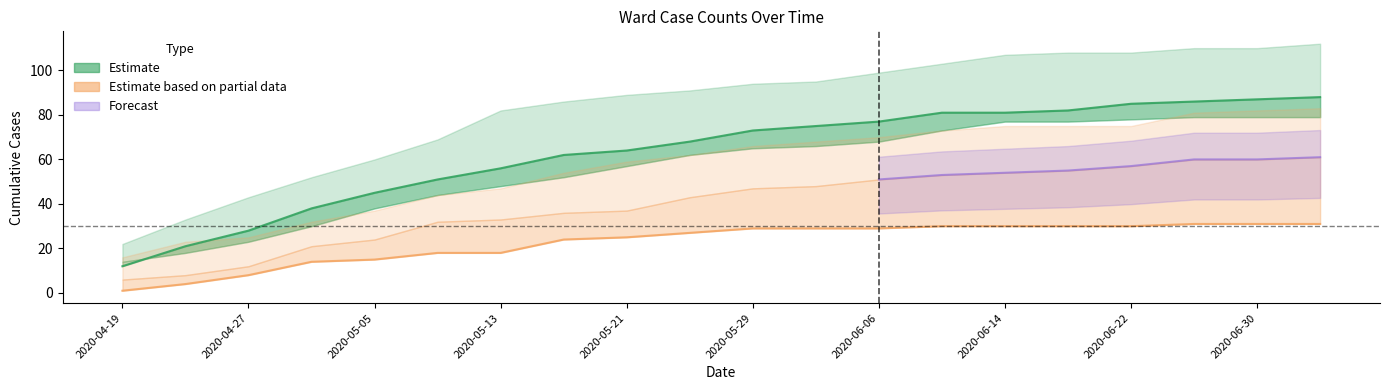

Does the chart have visible grid lines?

No